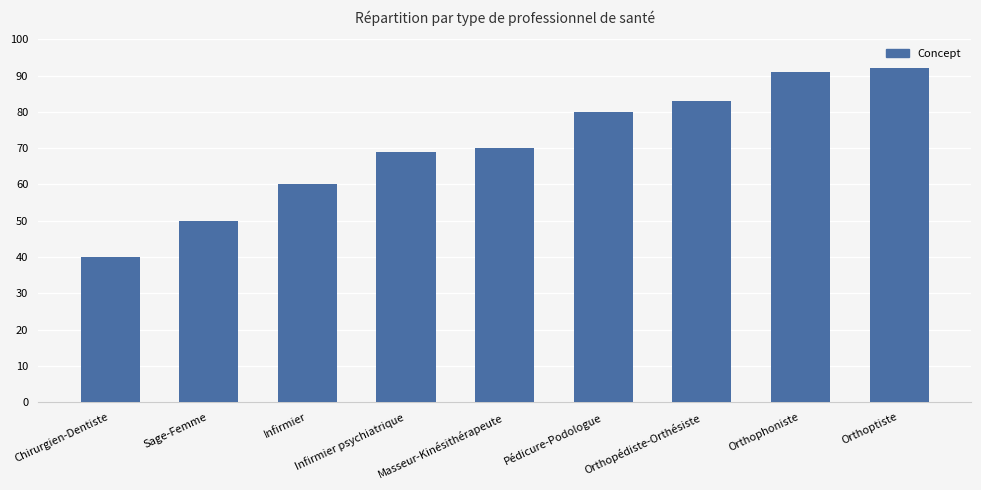

What is the difference between the values at Orthophoniste and Chirurgien-Dentiste?

51